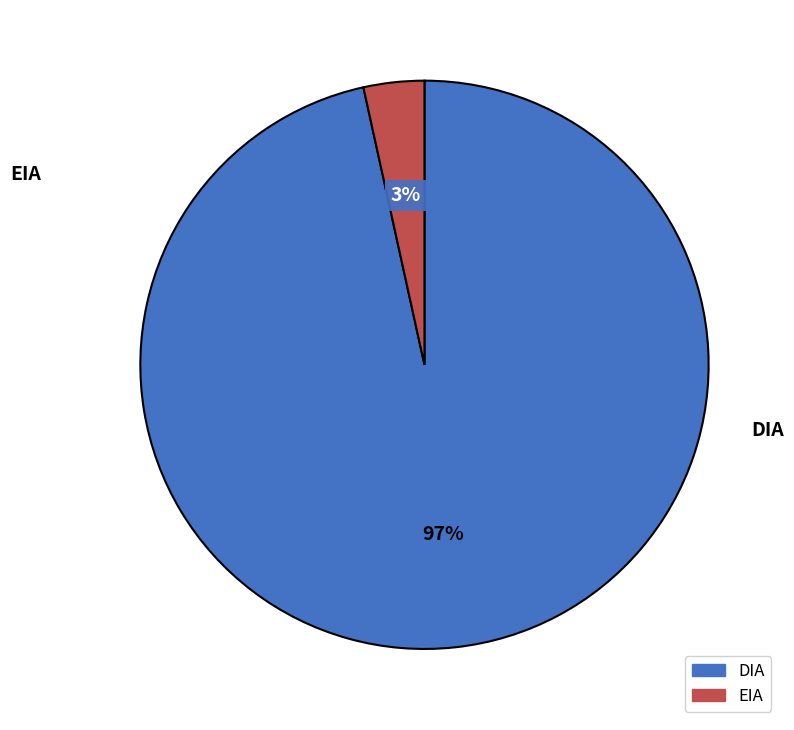

The DIA slice represents 97% of the pie. True or false?

True